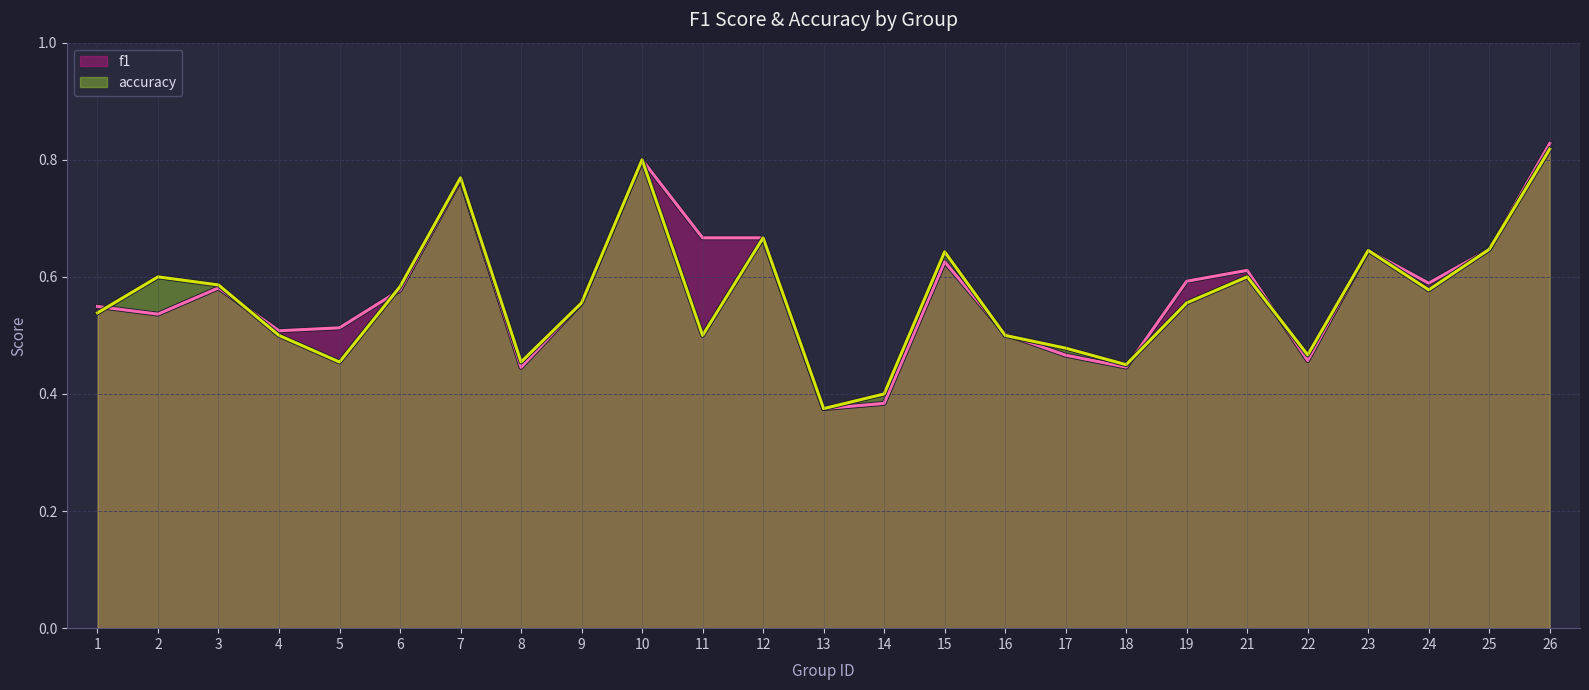

What are all the series names shown in the legend?

f1, accuracy